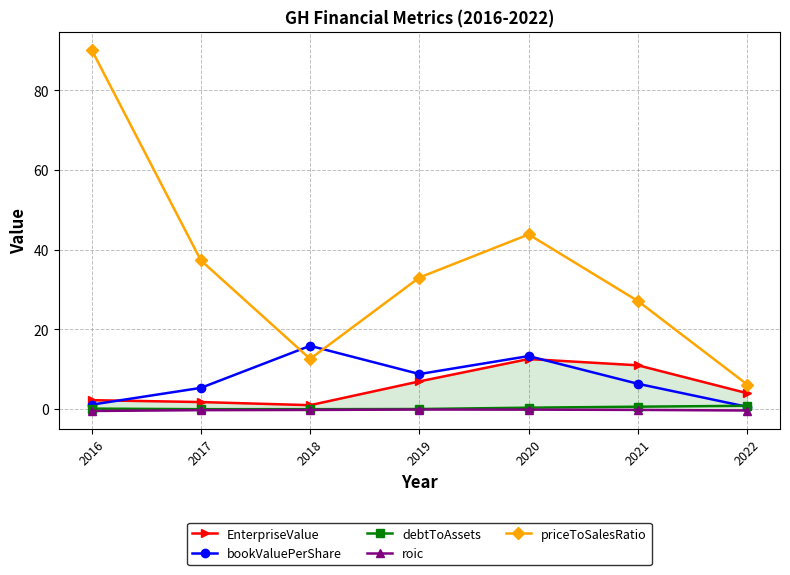

True or false: EnterpriseValue has more than 0 points higher than both neighbors.

True